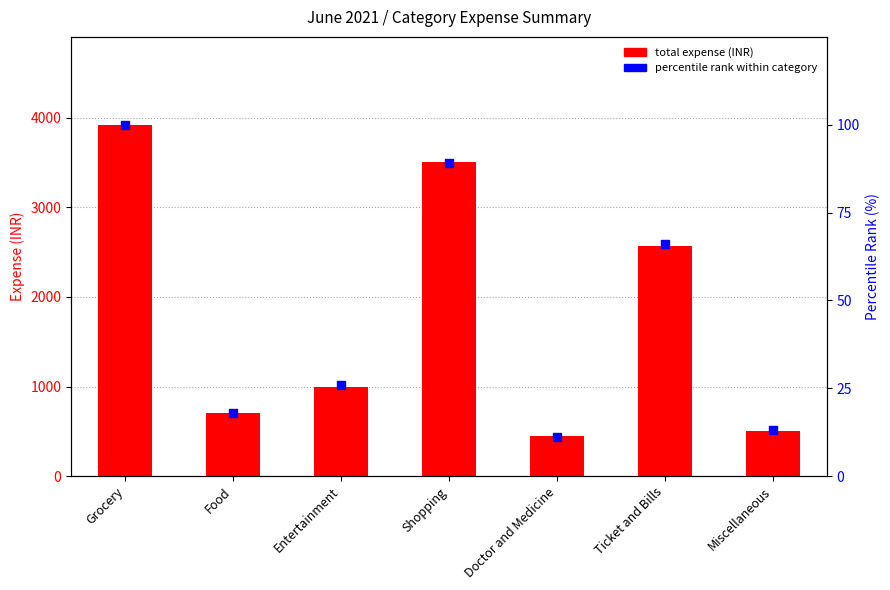

Is the value of Total Expense (INR) at Miscellaneous greater than the value of Percentile rank within category at Food?

Yes